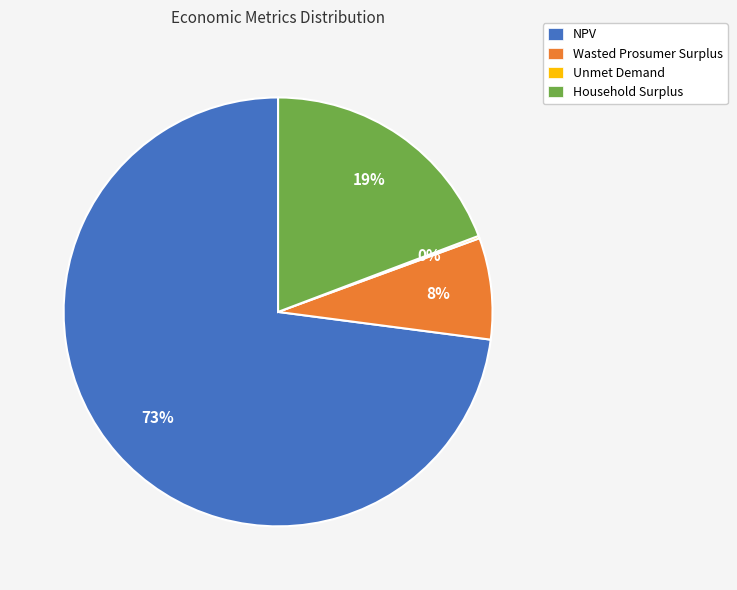

Is there any slice that represents more than half of the pie?

Yes